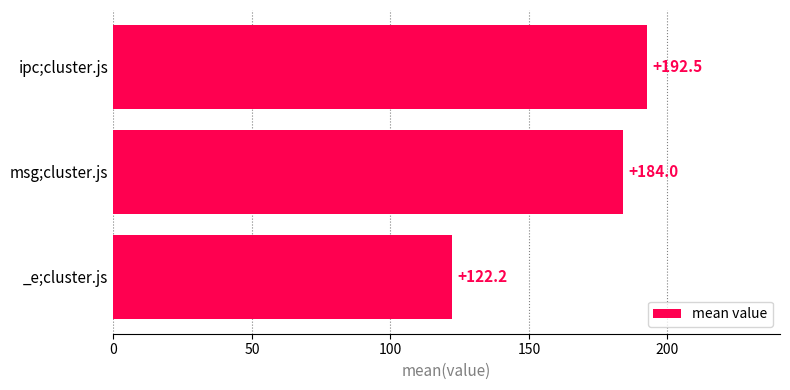

What is the difference between the values at msg;cluster.js and ipc;cluster.js?

8.5